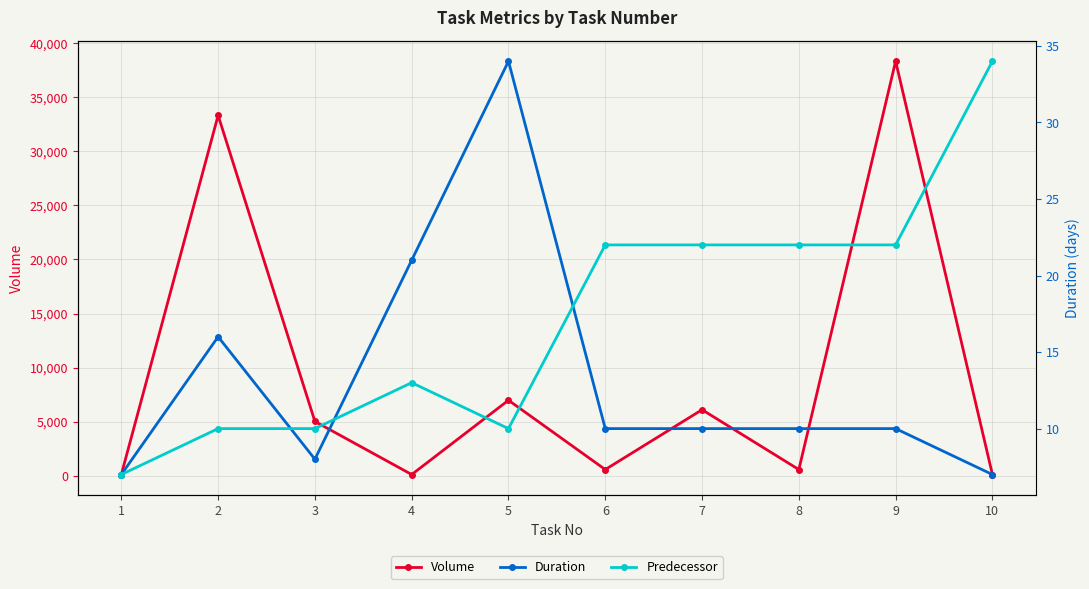

Which series has the largest range (max minus min)?

Volume